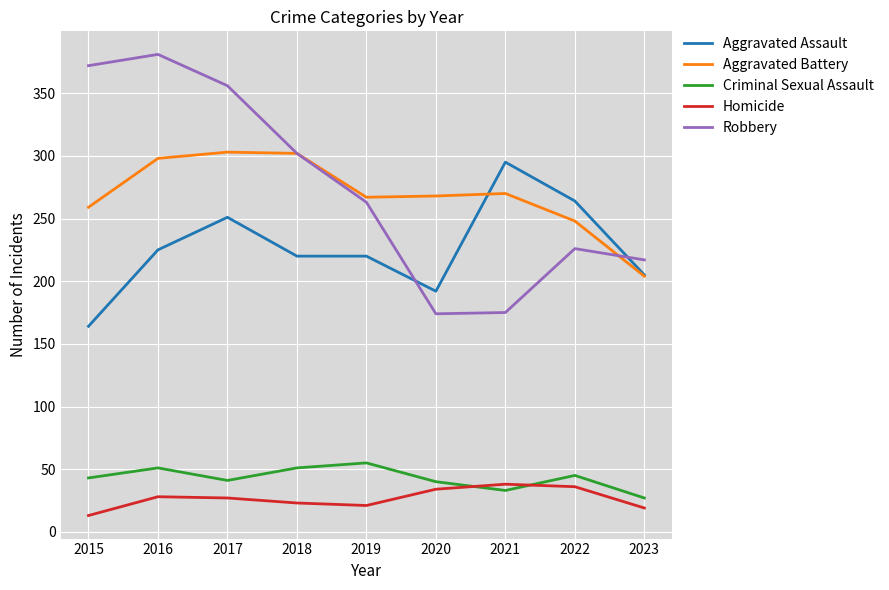

Is the value of Aggravated Battery at 2018 greater than the value of Aggravated Assault at 2022?

Yes